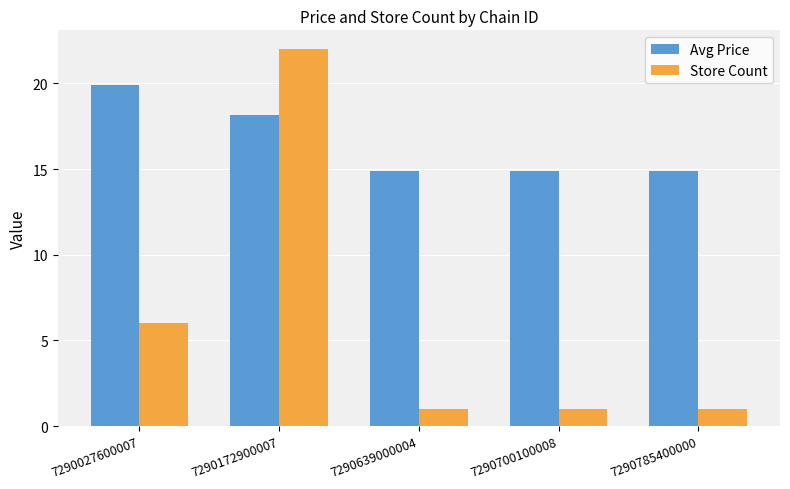

Rank the series by their maximum value, from highest to lowest.

Store Count, Avg Price